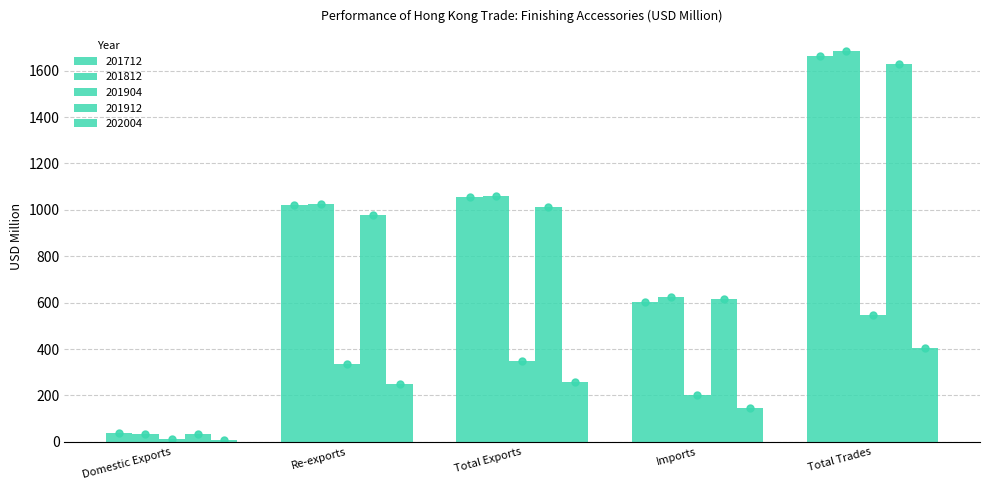

Are the bars grouped side by side (vs. stacked)?

Yes